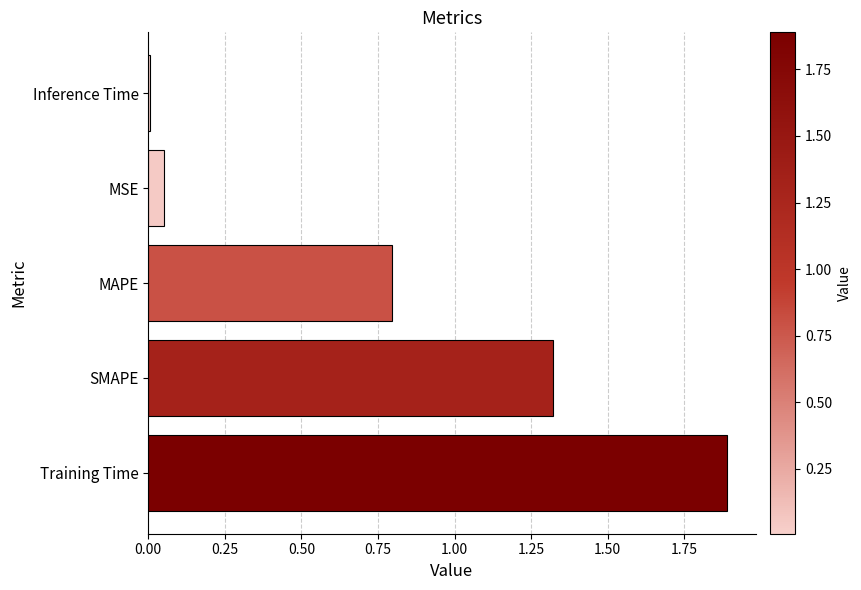

Which label corresponds to the largest value in the chart?

Training Time